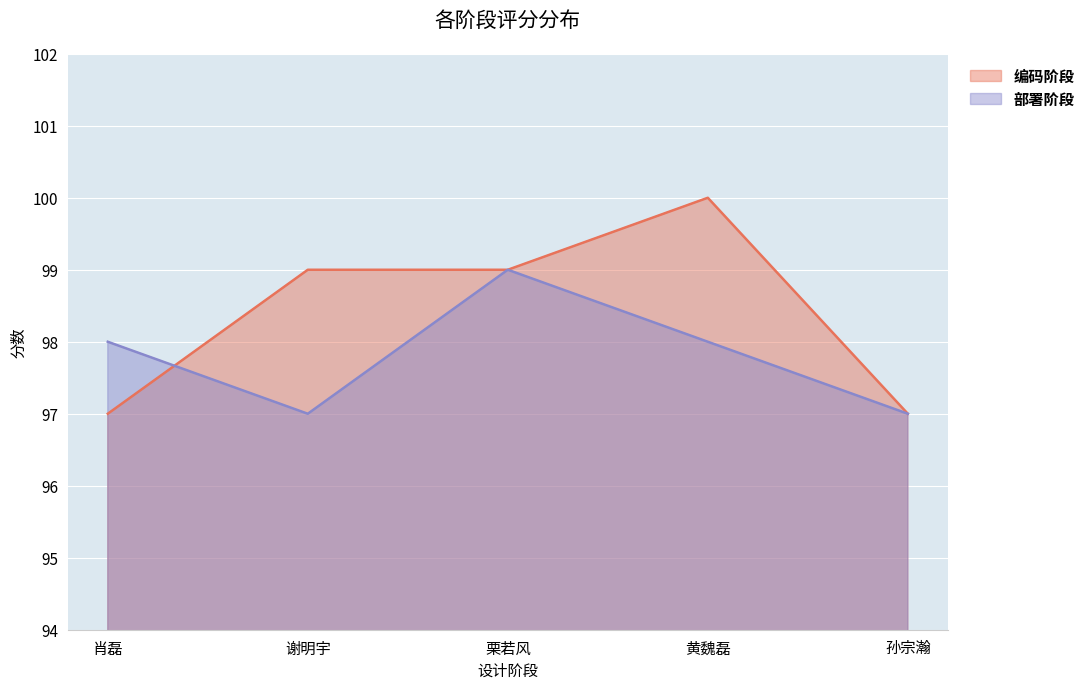

What is the label of the 3rd point from the right?

栗若风